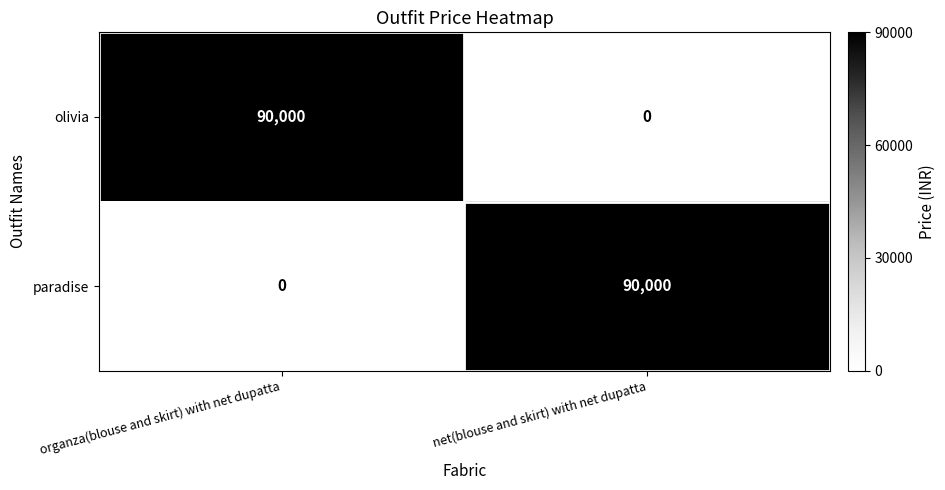

What is the highest value of the olivia series?

90000